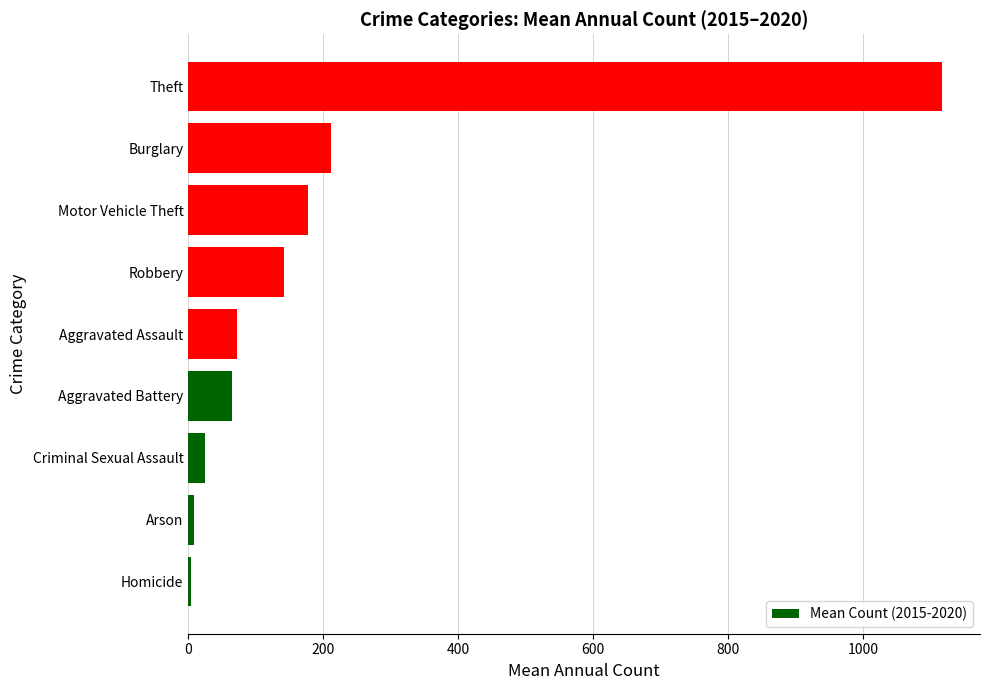

What is the difference between the second highest and minimum values?

206.5